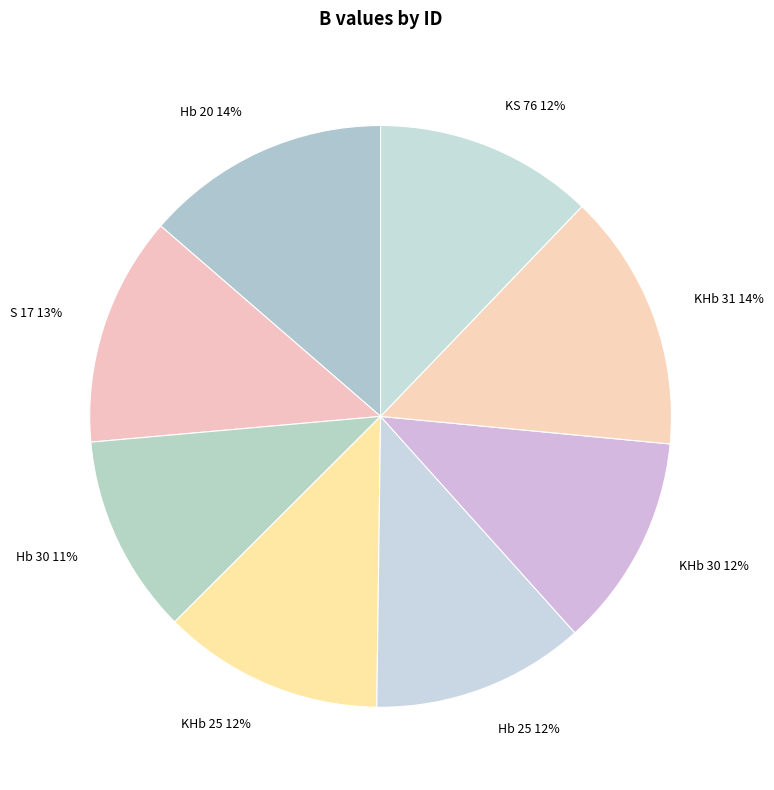

Do Hb 30 and KS 76 together represent more than half of the pie?

No